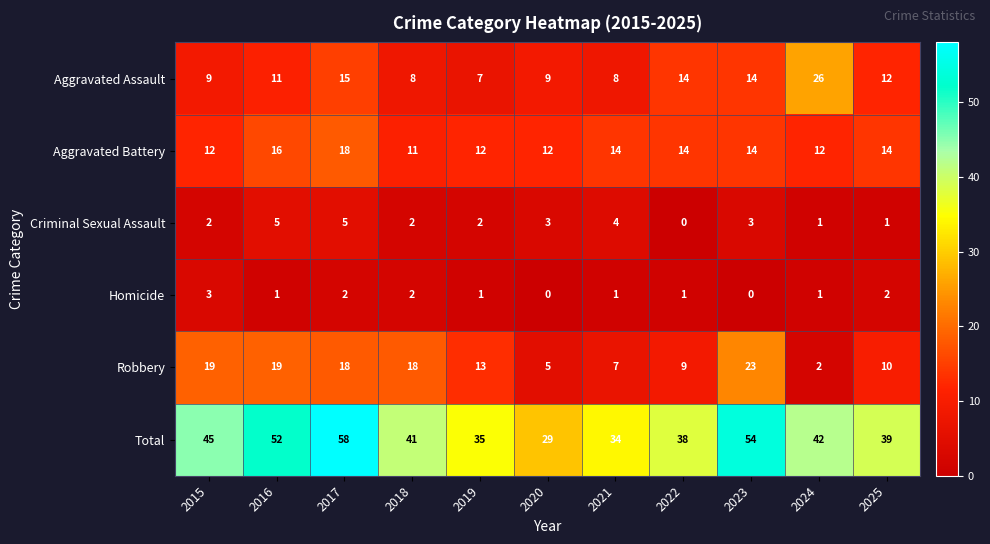

What is the difference between the Aggravated Battery values at 2016 and 2020?

4